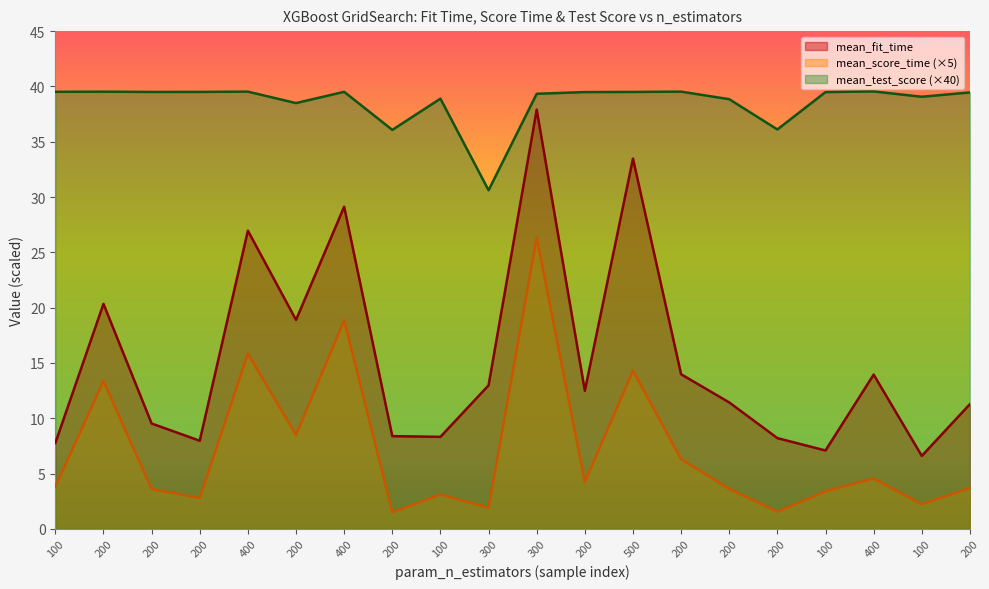

At how many categories does at least one series exceed 25?

20